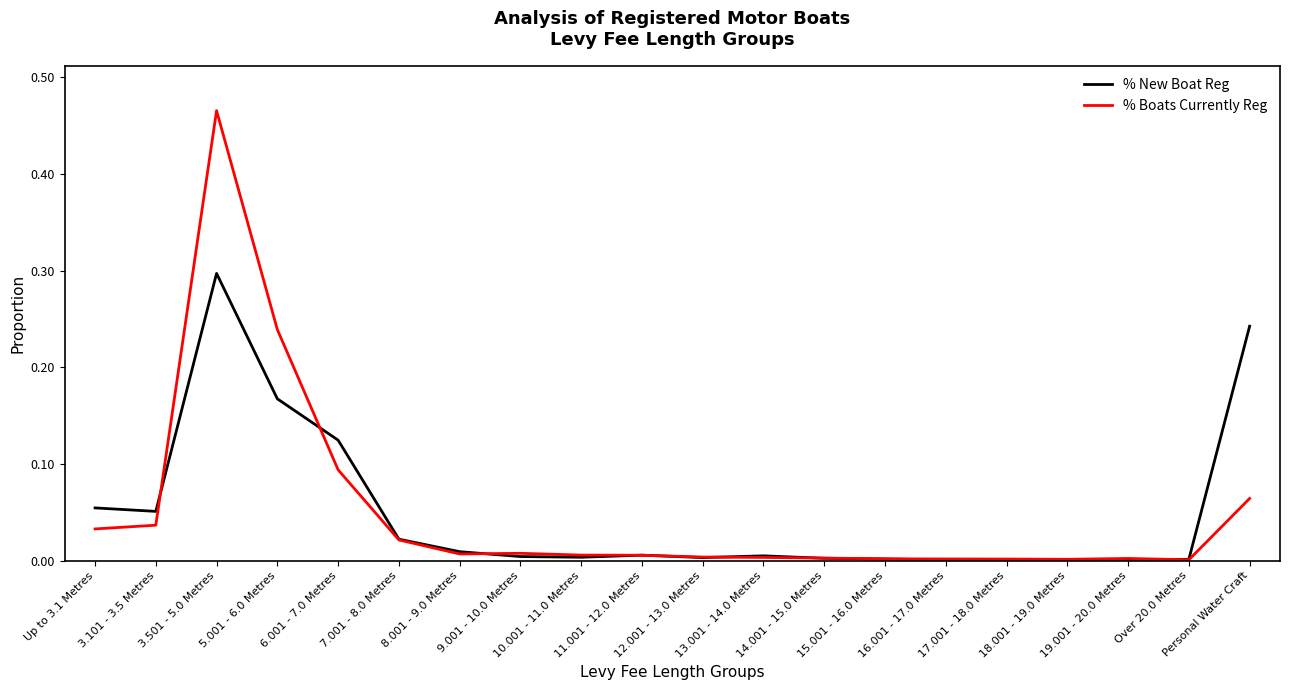

Which series has the widest spread of values?

% Boats Currently Reg